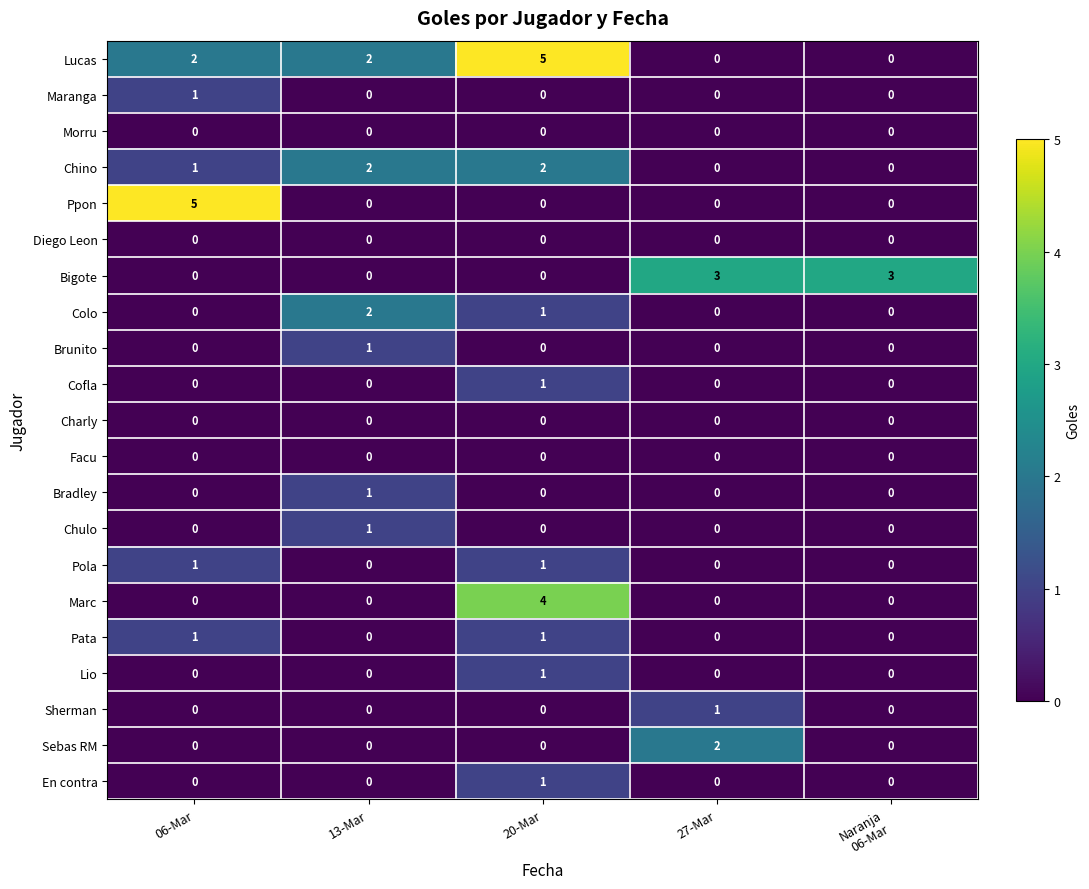

What is the total value across all series at 13-Mar?

9